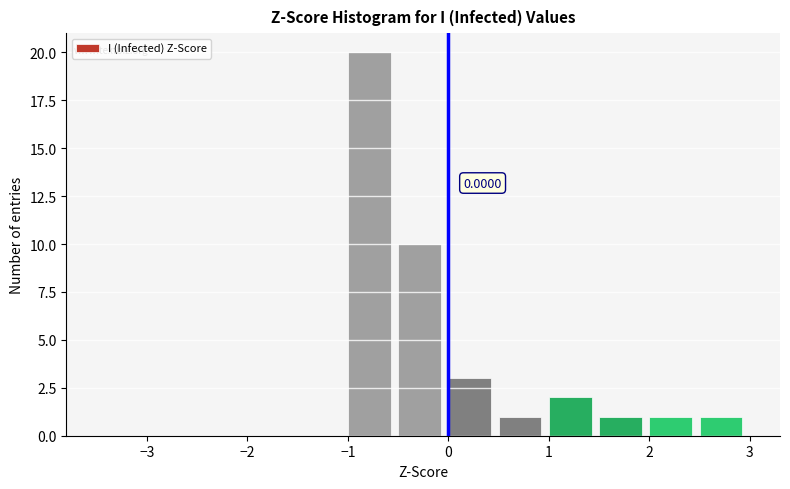

Which range on the x-axis has the tallest bar?

-1.0 to -0.5